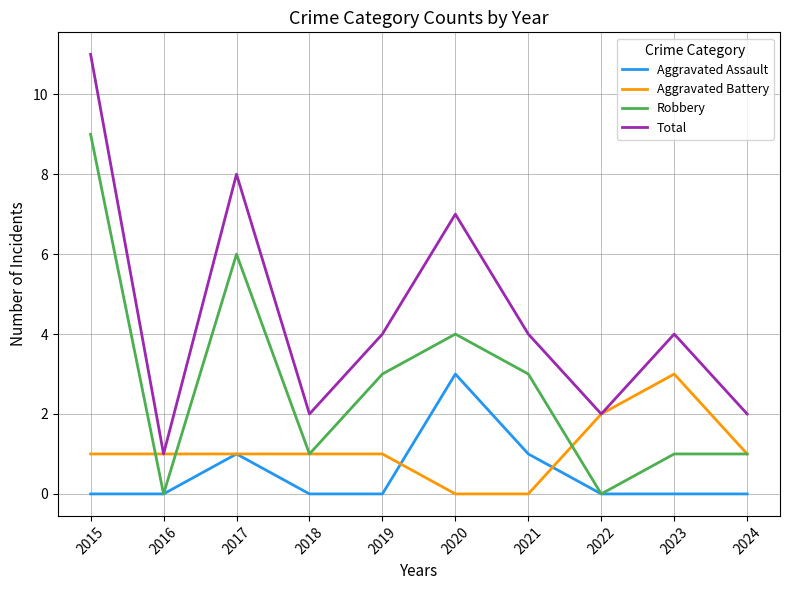

Which category has the highest value in the Robbery series?

2015